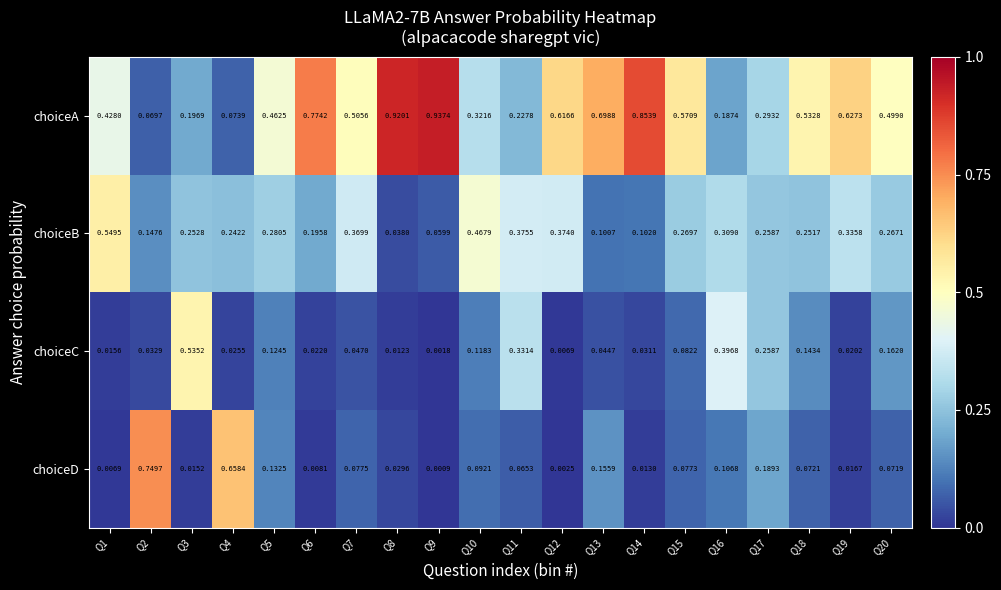

Rank the series at Q8 from lowest to highest value.

choiceC, choiceD, choiceB, choiceA